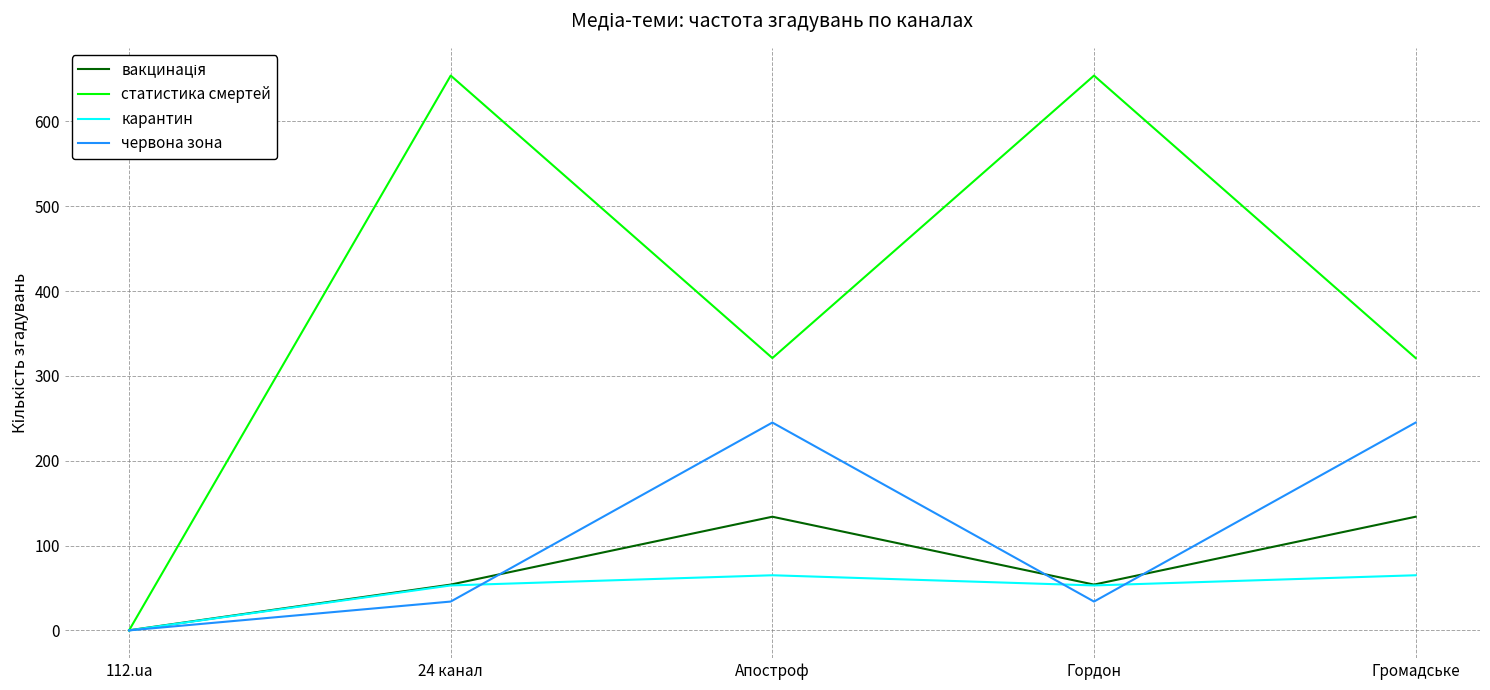

What is the difference between the карантин values at Апостроф and 24 канал?

12.0